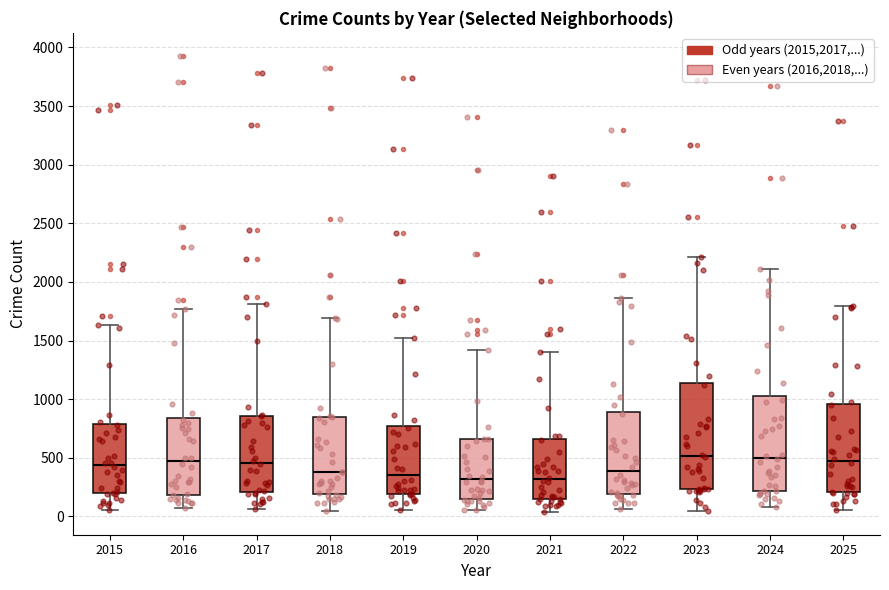

Where is the upper edge of the box at x = 2022 on the y-axis? The values are not printed on the chart, so give them approximately, as read against the axis.

900